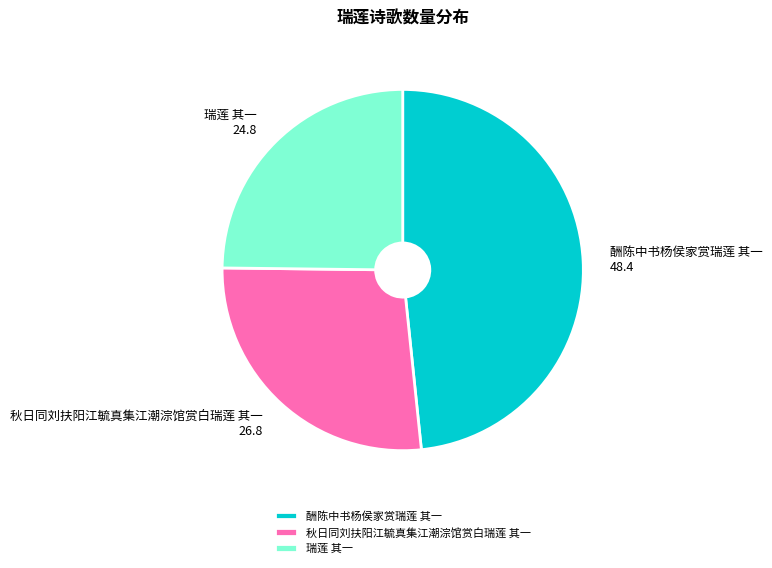

Does 瑞莲 其一 account for over 50% of the chart?

No